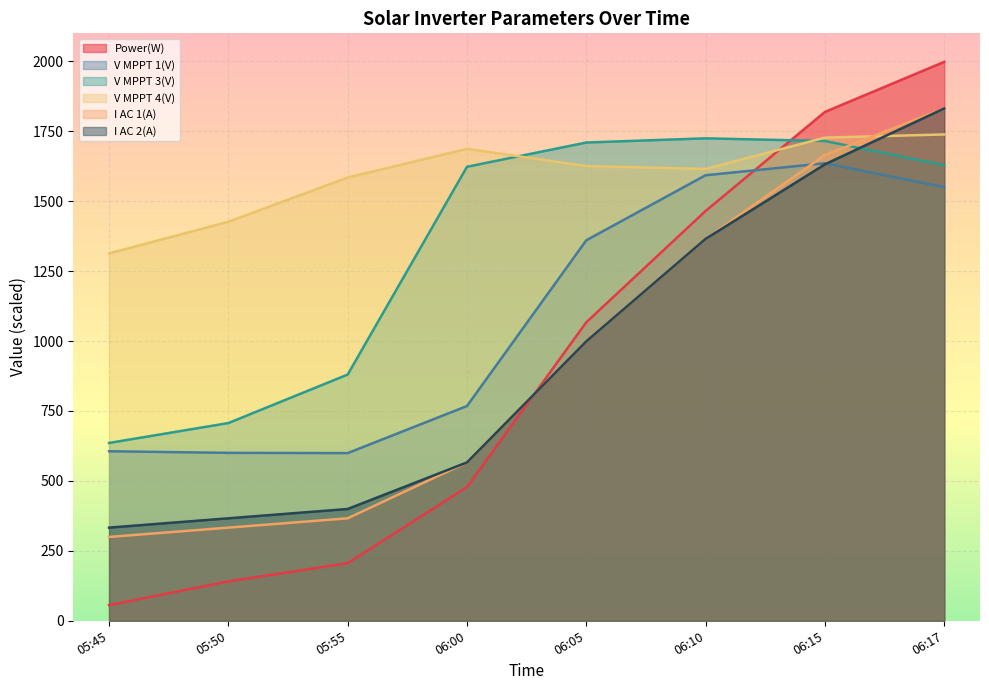

What position from the right is 05:45?

8